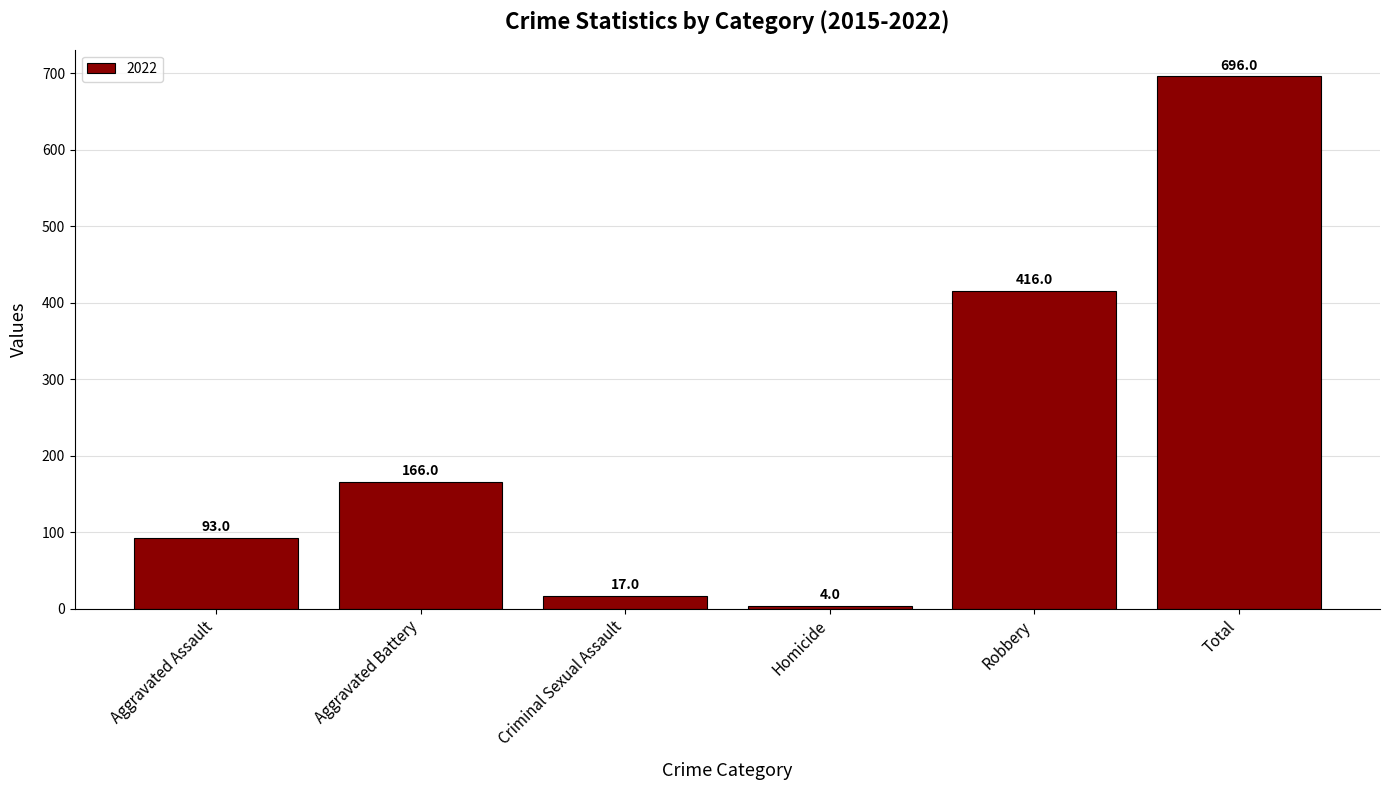

How many bars are there in total?

6